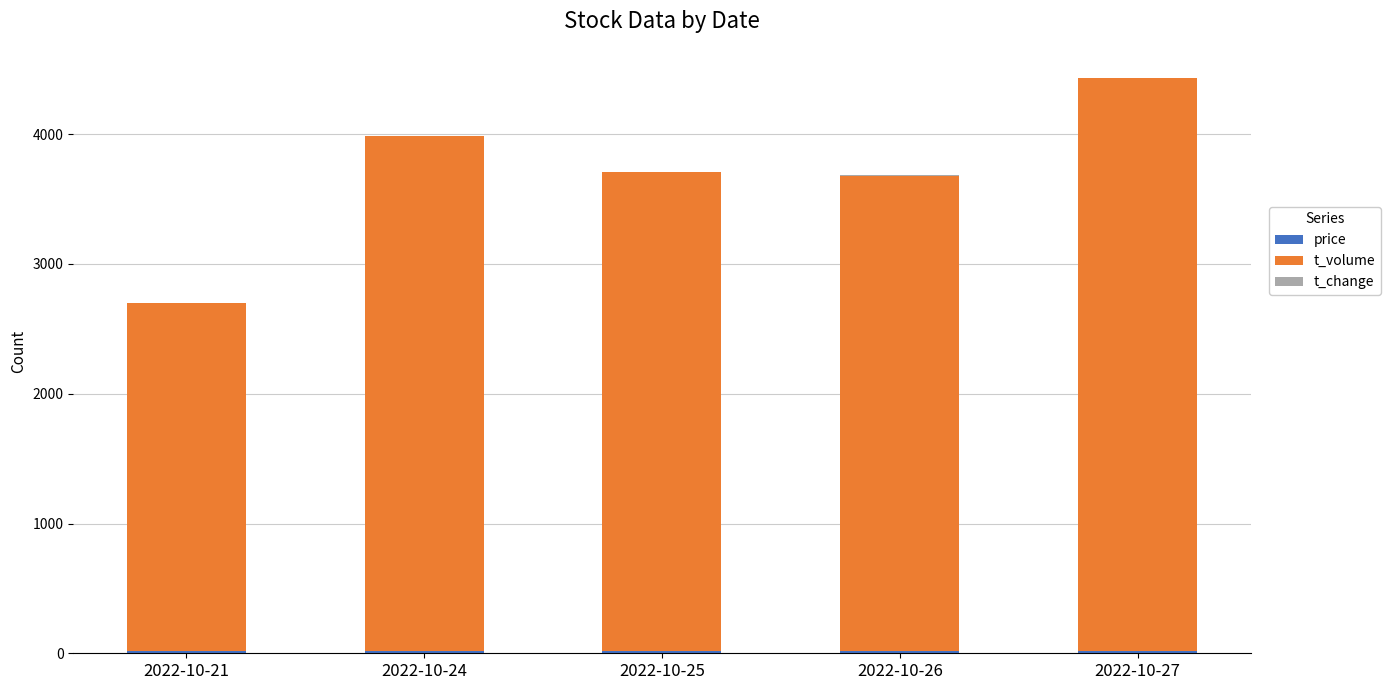

How many distinct data groups are displayed?

3